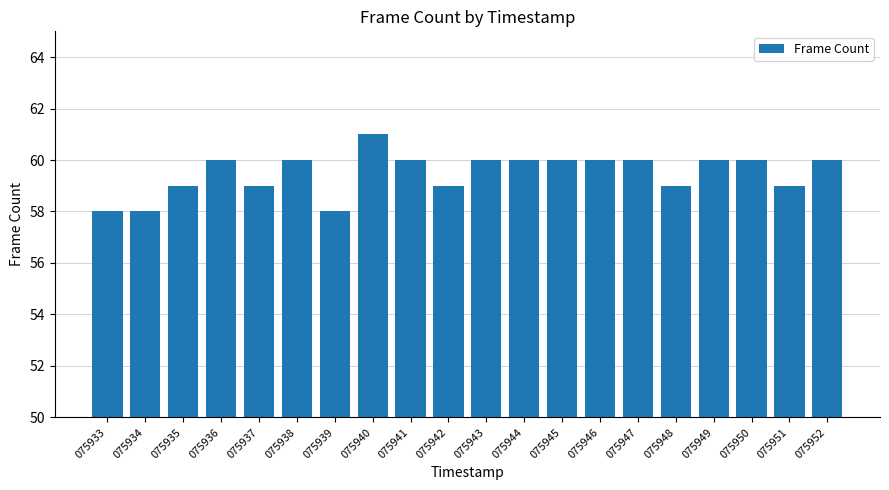

Is it true that the value at 075949 is 60?

True